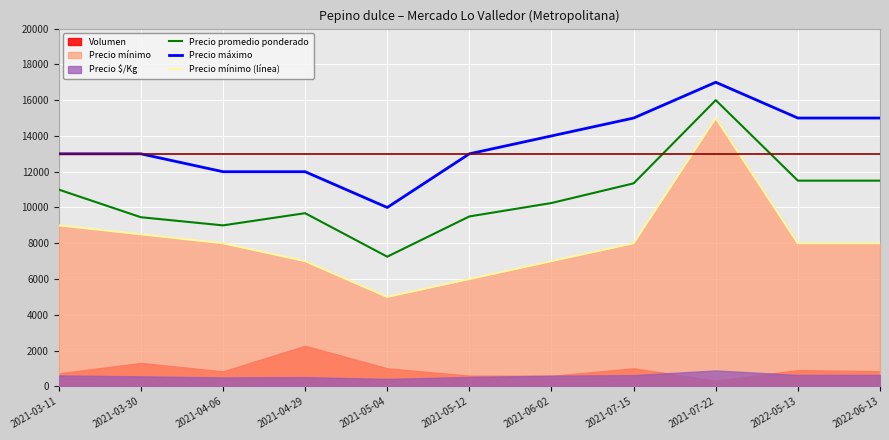

What is the spread (max minus min) of values at 2021-05-12?

7000